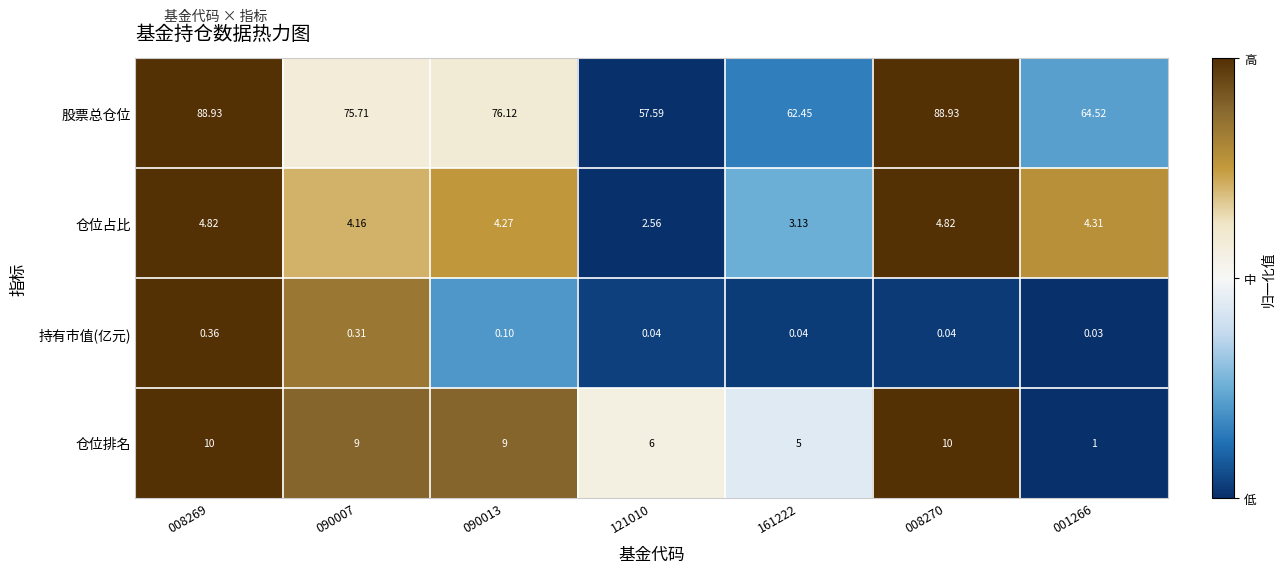

Rank the series at 008270 from highest to lowest value.

股票总仓位, 仓位排名, 仓位占比, 持有市值(亿元)